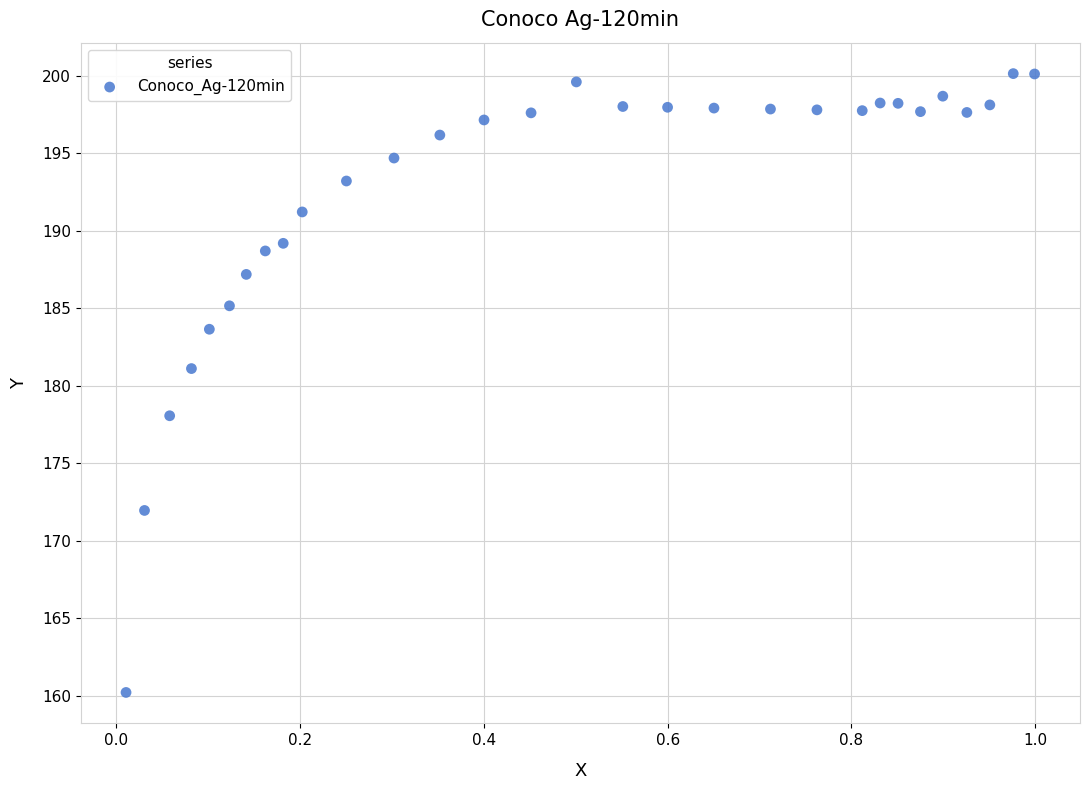

What is the range of Y values (max minus min)?

39.9